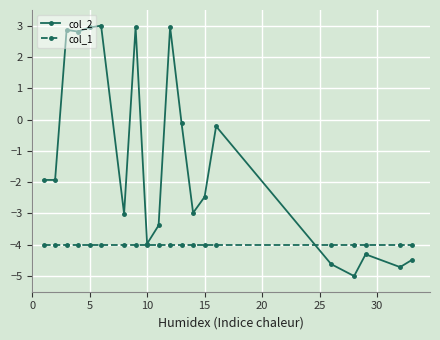

Which series has the widest spread of values?

col_2